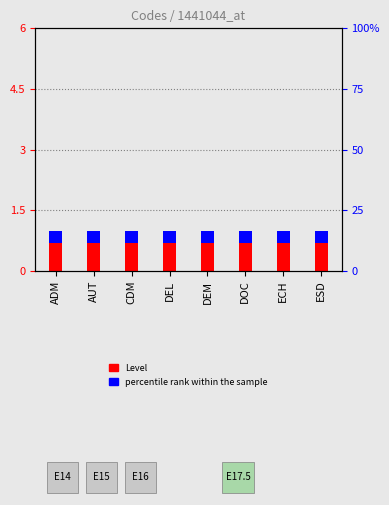

List the labels in order of Level value, largest first.

ADM, AUT, CDM, DEL, DEM, DOC, ECH, ESD